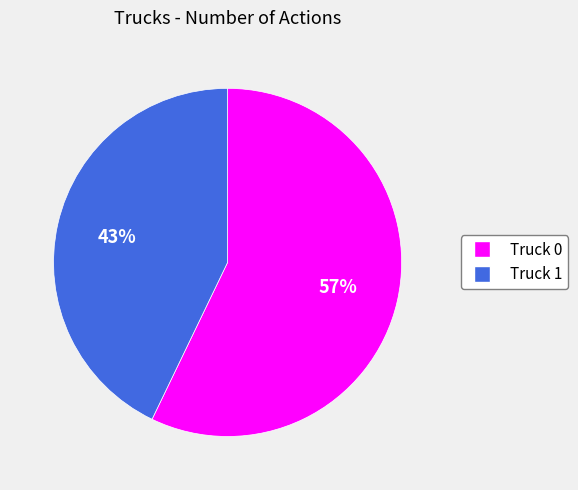

To the nearest percent, what percentage of the pie is Truck 1?

43%